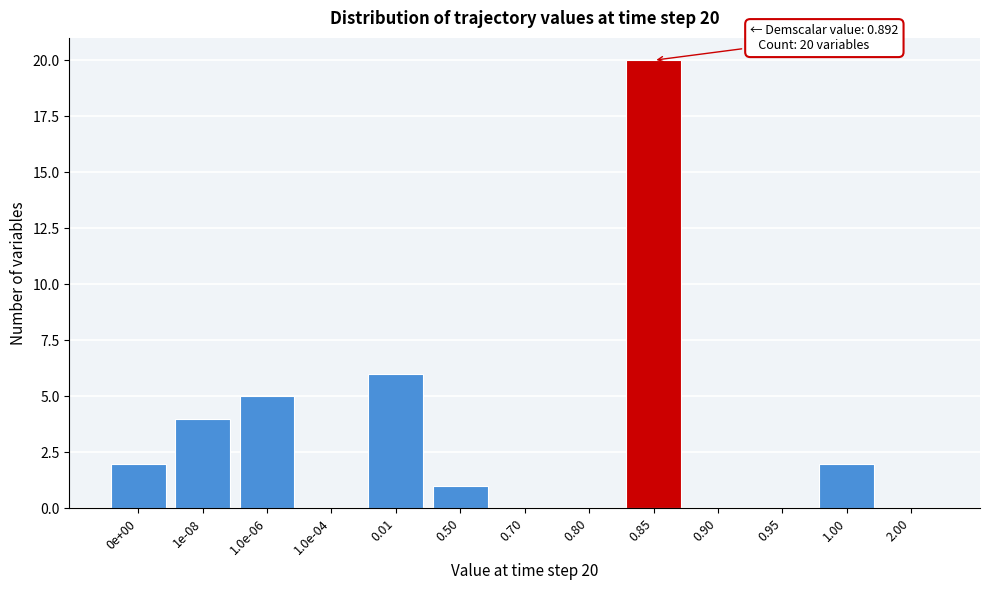

Reading left to right, extract all data points from this chart.

0e+00=2	1e-08=4	1.0e-06=5	1.0e-04=0	0.01=6	0.50=1	0.70=0	0.80=0	0.85=20	0.90=0	0.95=0	1.00=2	2.00=0